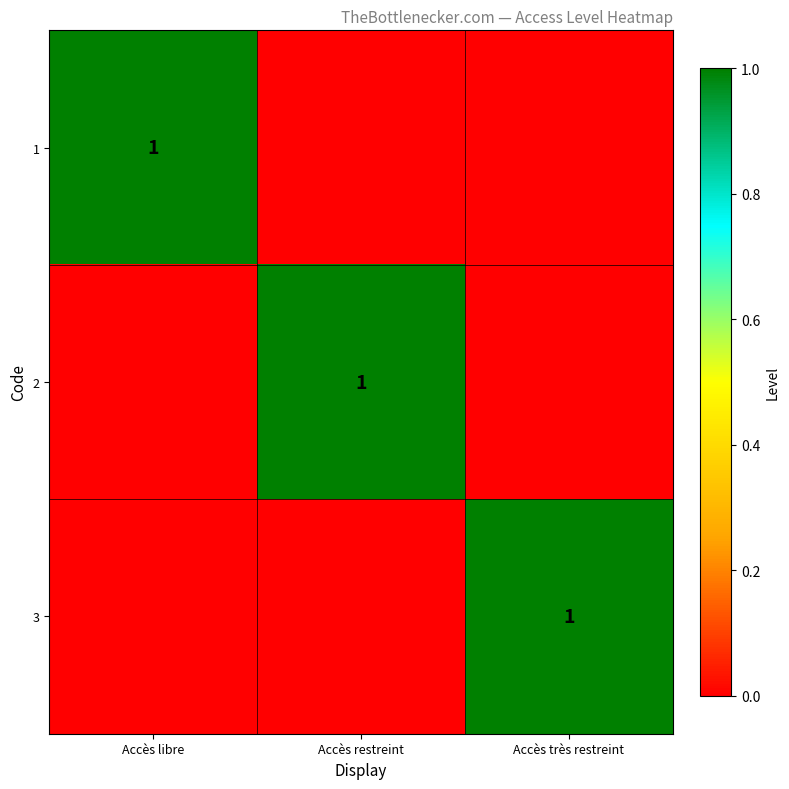

Between Accès restreint and Accès très restreint, which series saw the biggest shift?

2